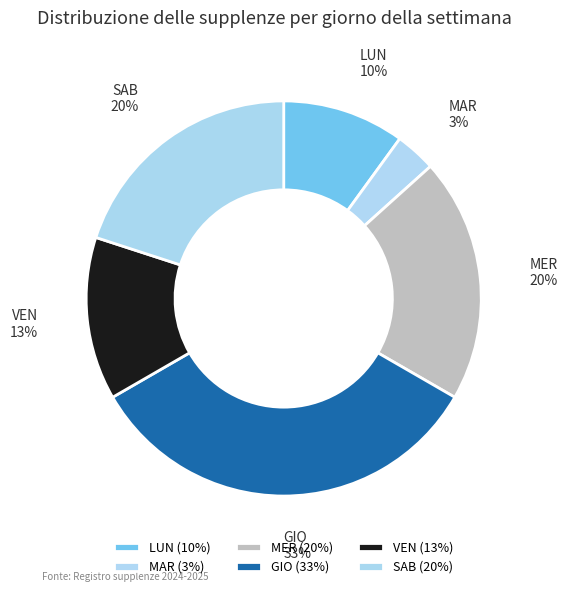

To the nearest percent, what is the difference between the VEN and GIO slice percentages?

20%